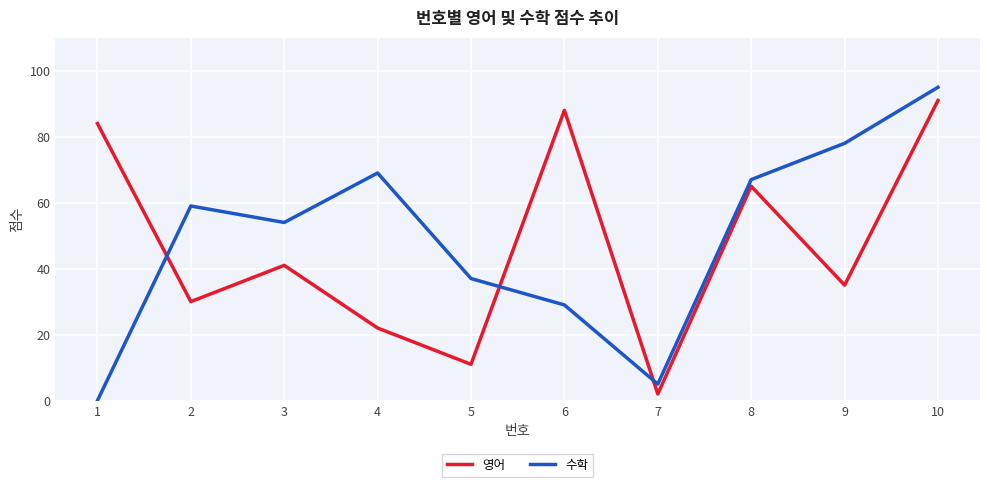

Read the 수학 value at 9.

78